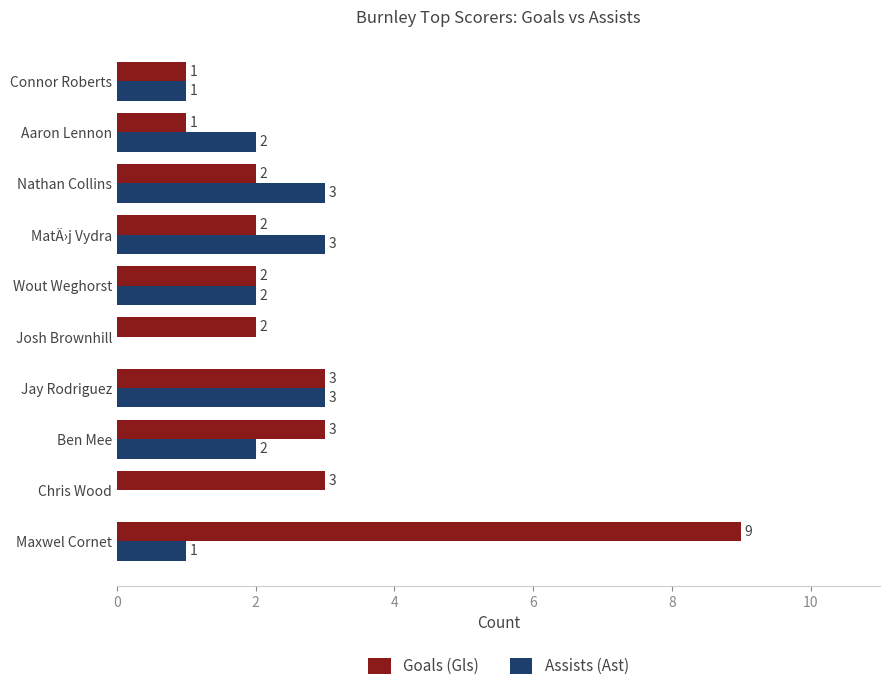

Is it true that Goals (Gls) equals 2 at Connor Roberts?

False